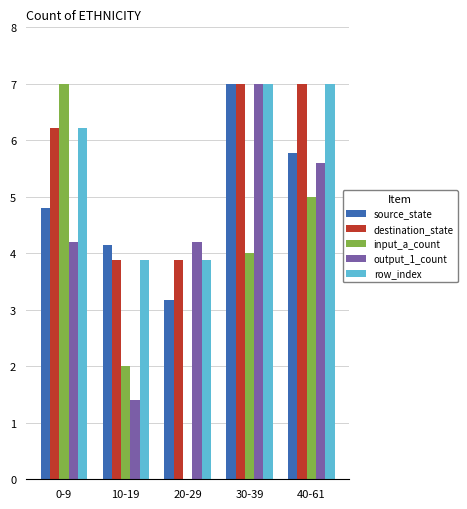

Reading left to right, what are all the values shown in this chart?

source_state: 4.8	4.2	3.2	7.0	5.8
destination_state: 6.2	3.9	3.9	7.0	7.0
input_a_count: 7.0	2.0	0.0	4.0	5.0
output_1_count: 4.2	1.4	4.2	7.0	5.6
row_index: 6.2	3.9	3.9	7.0	7.0